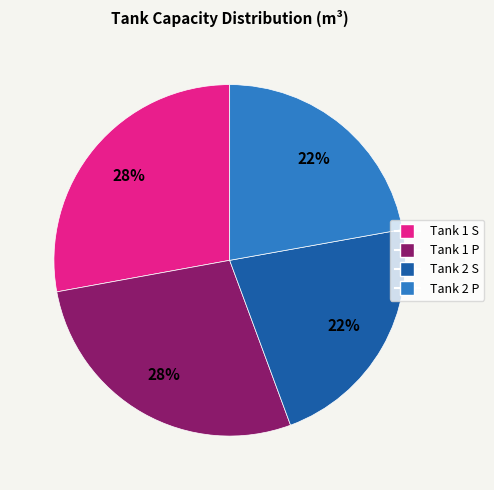

To the nearest percent, what portion does Tank 2 P represent?

22%